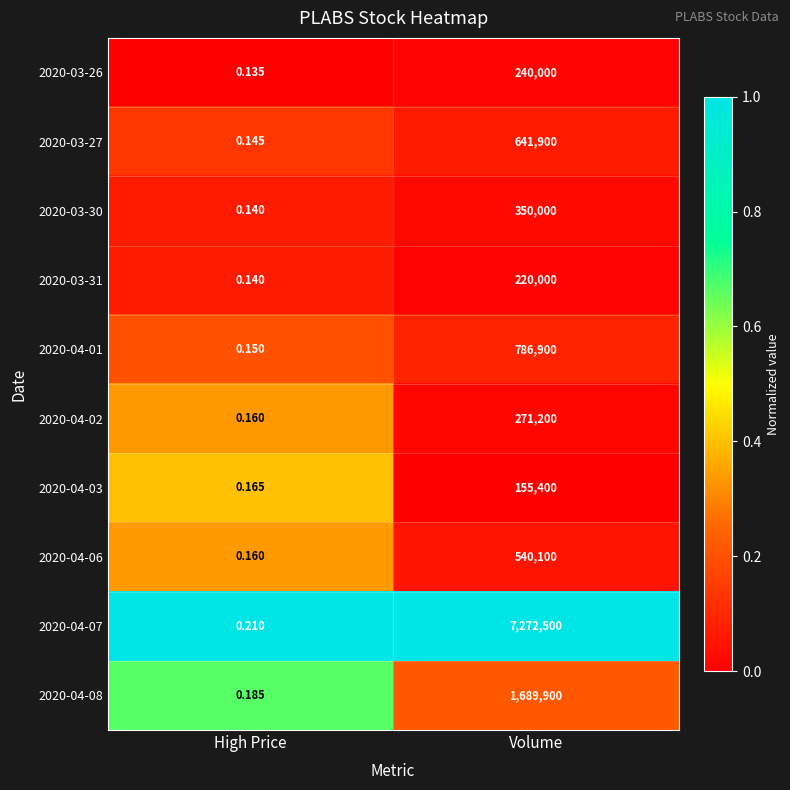

At which category does the chart reach its minimum across all series?

High Price